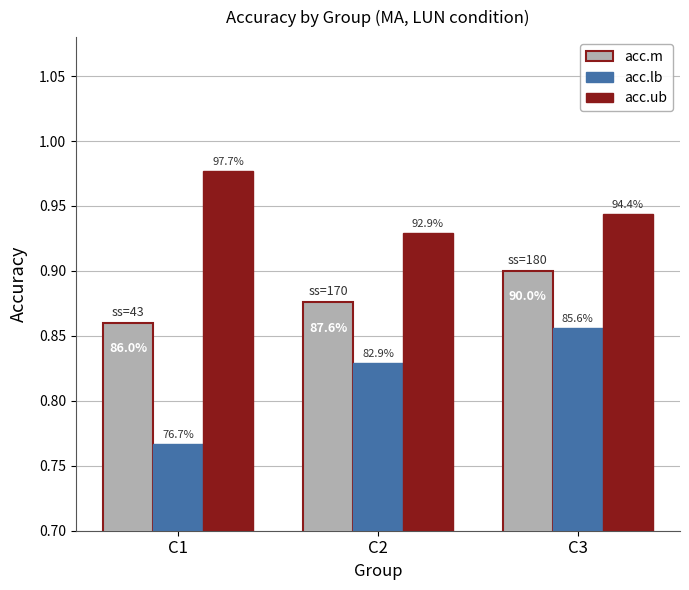

Does the chart contain any negative values?

No